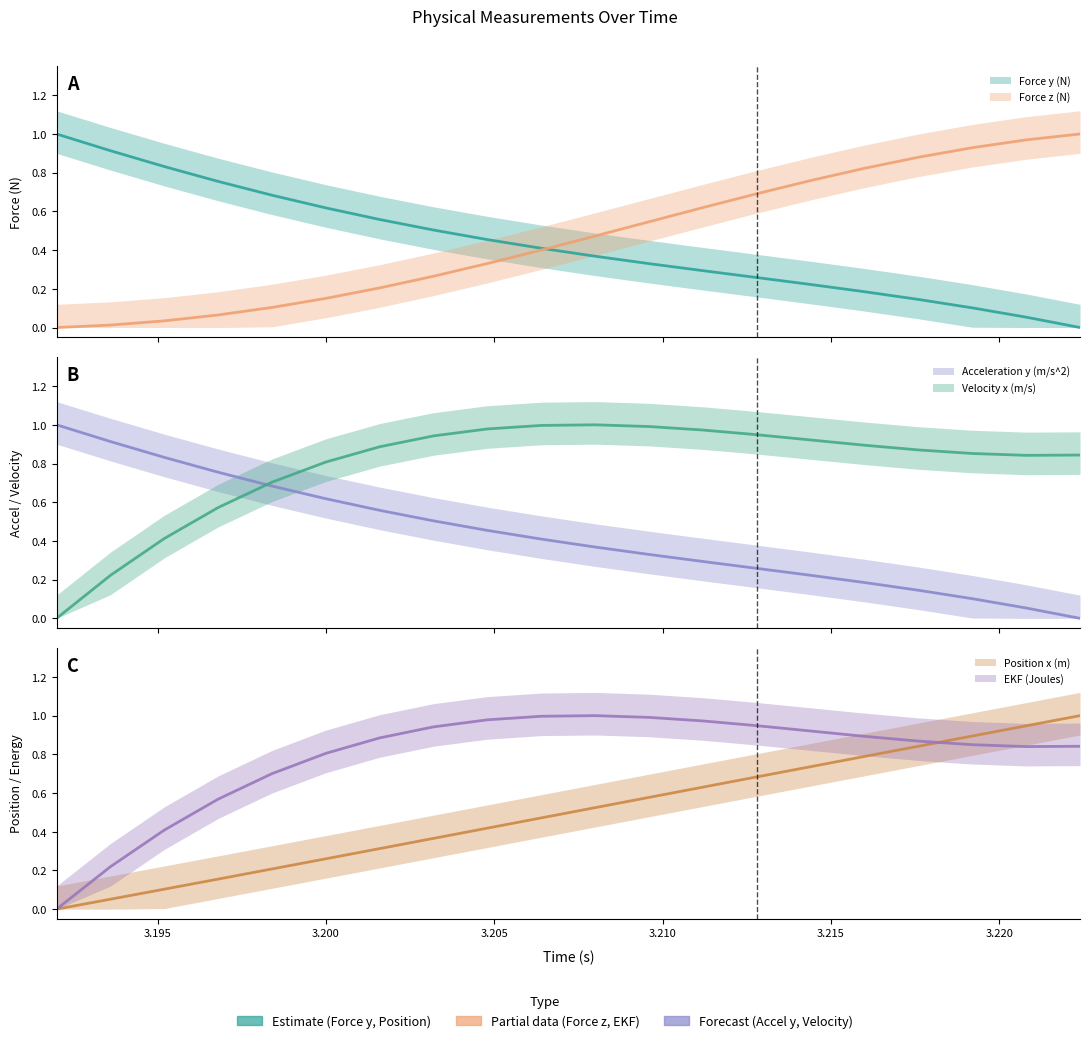

What is the difference between the maximum and minimum values in the Force y (N) series?

1.0